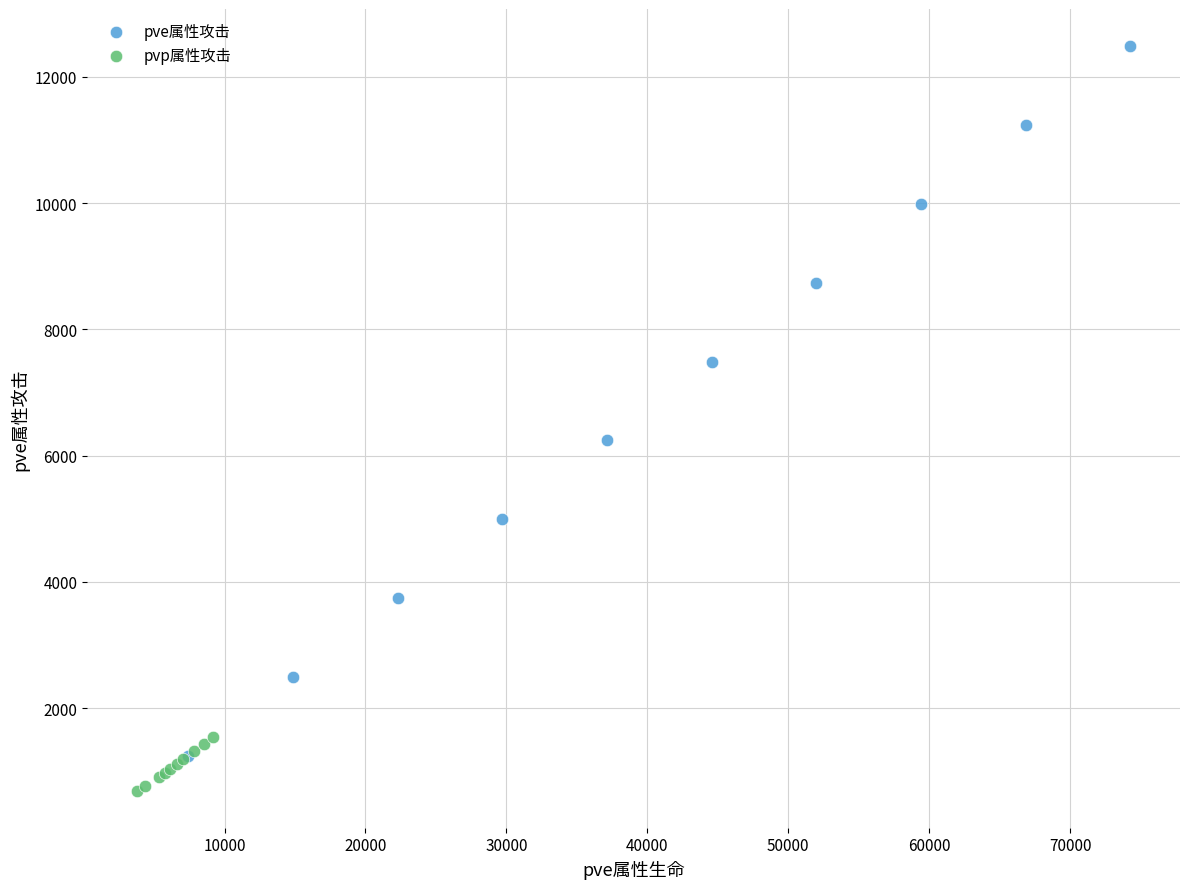

Which series has the largest Y range (max minus min)?

pve属性攻击